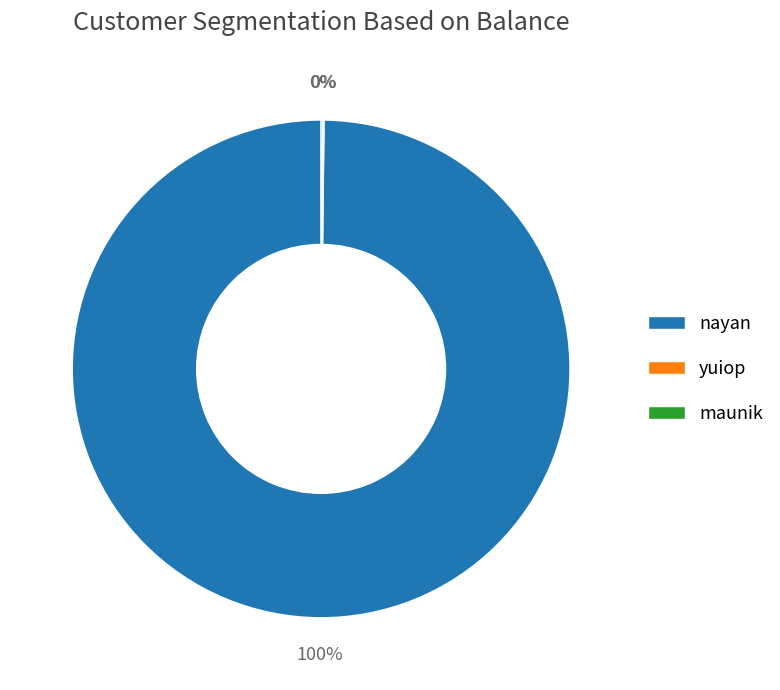

Does any single category account for the majority?

Yes